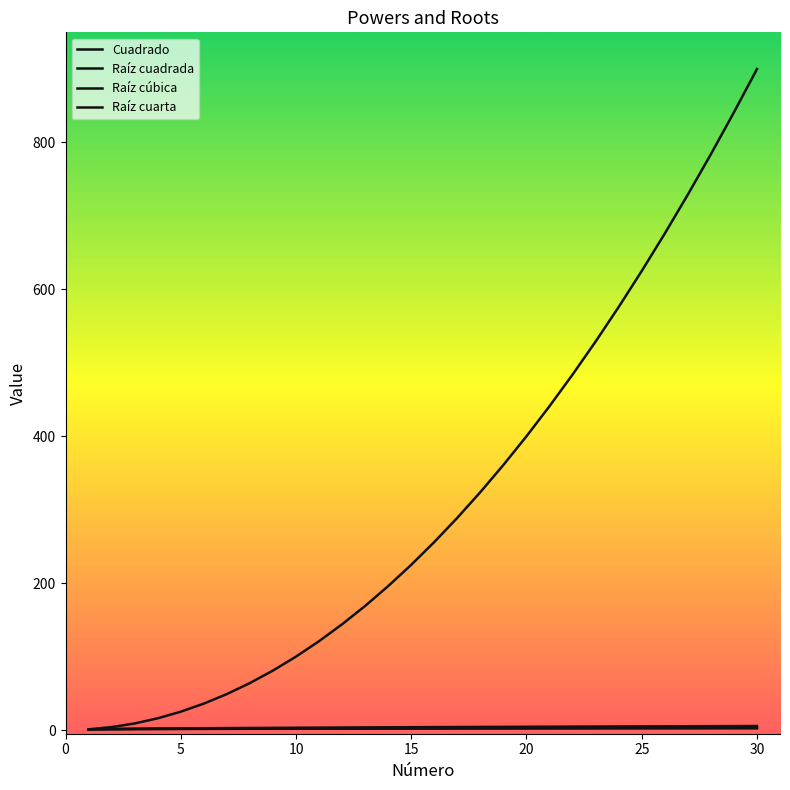

What is the value of the Raíz cuadrada point at the 8th from the left?

2.8